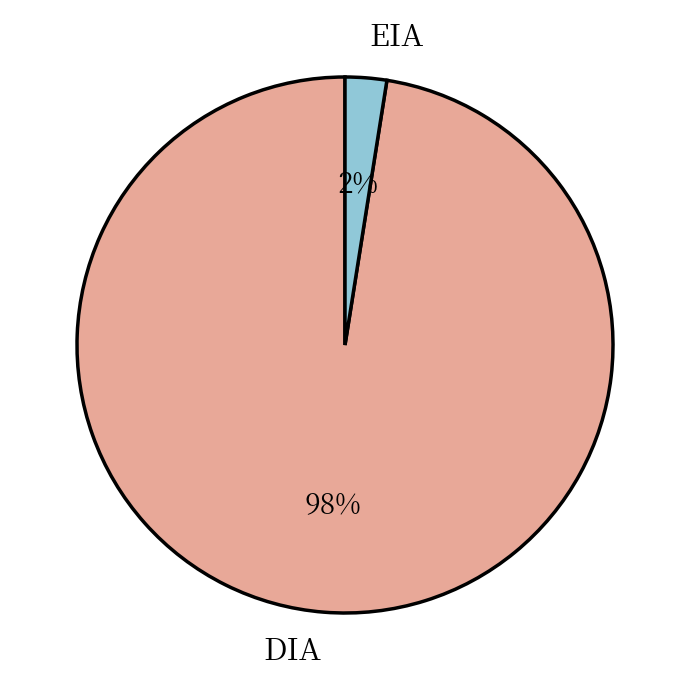

How many slices are in this pie chart?

2